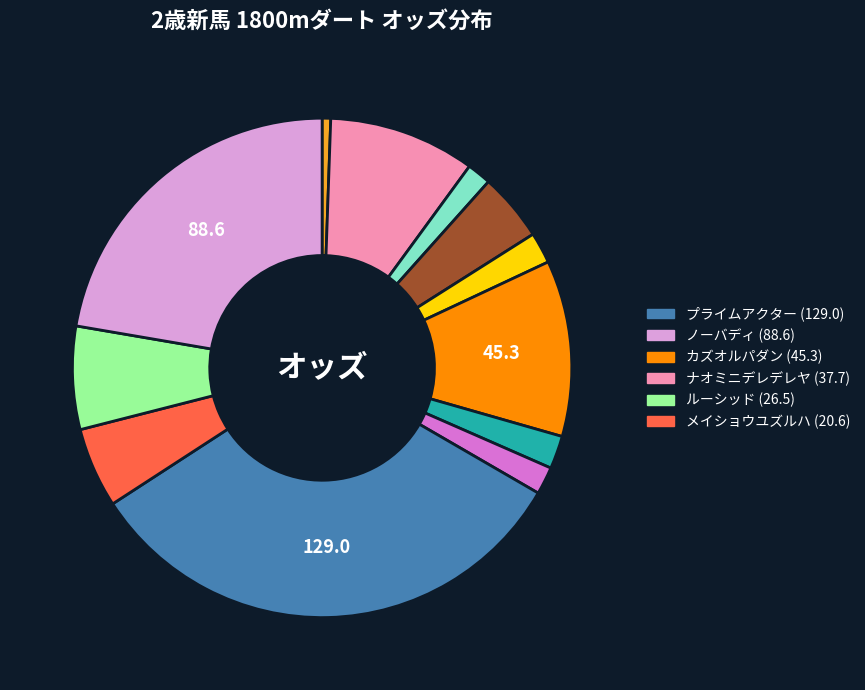

Is there a majority slice in this chart?

No